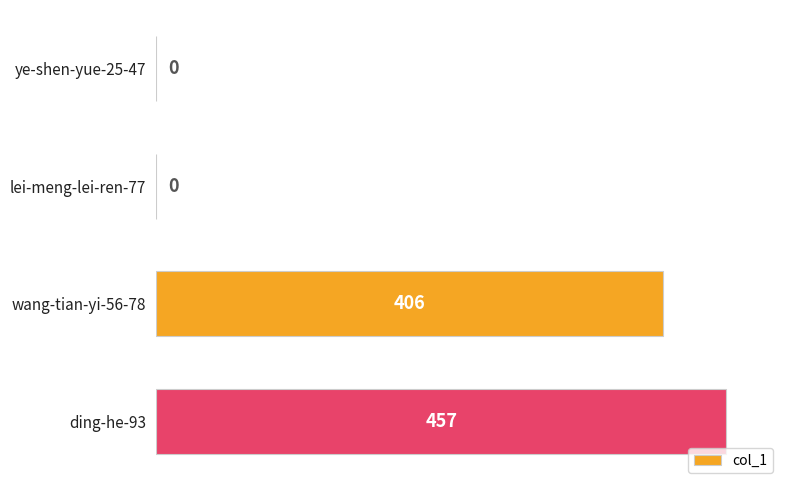

Where is the data nearest to the value 228?

wang-tian-yi-56-78